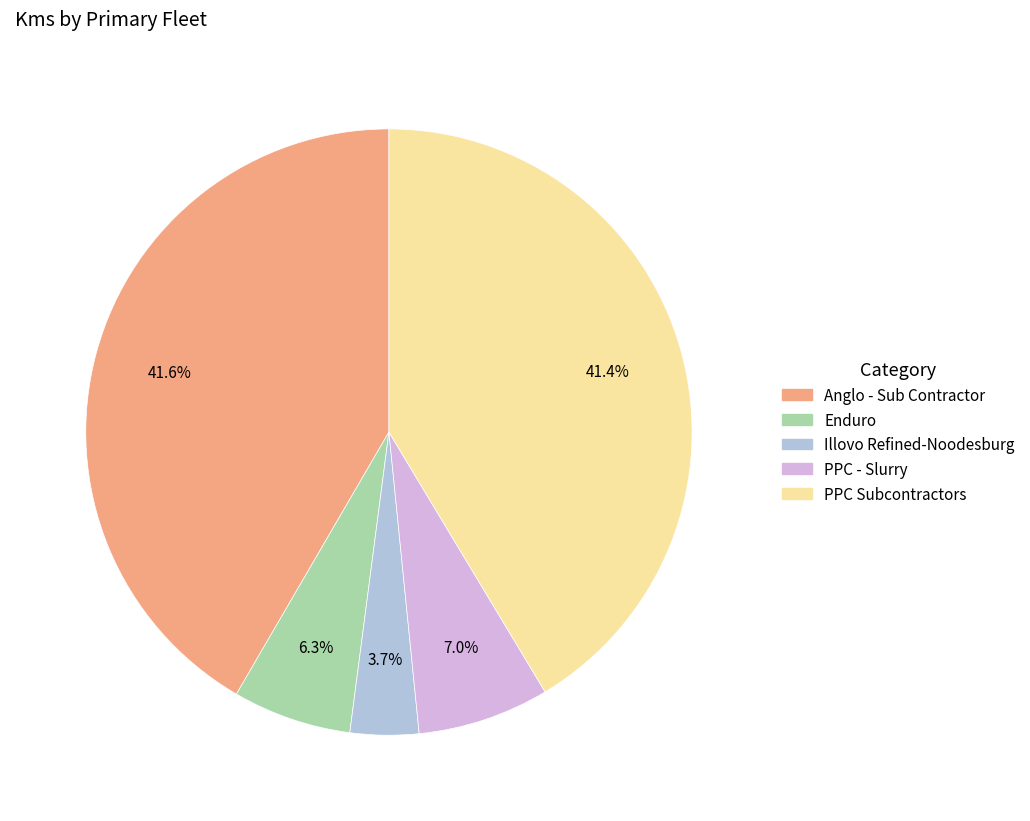

Is there any slice that represents more than half of the pie?

No